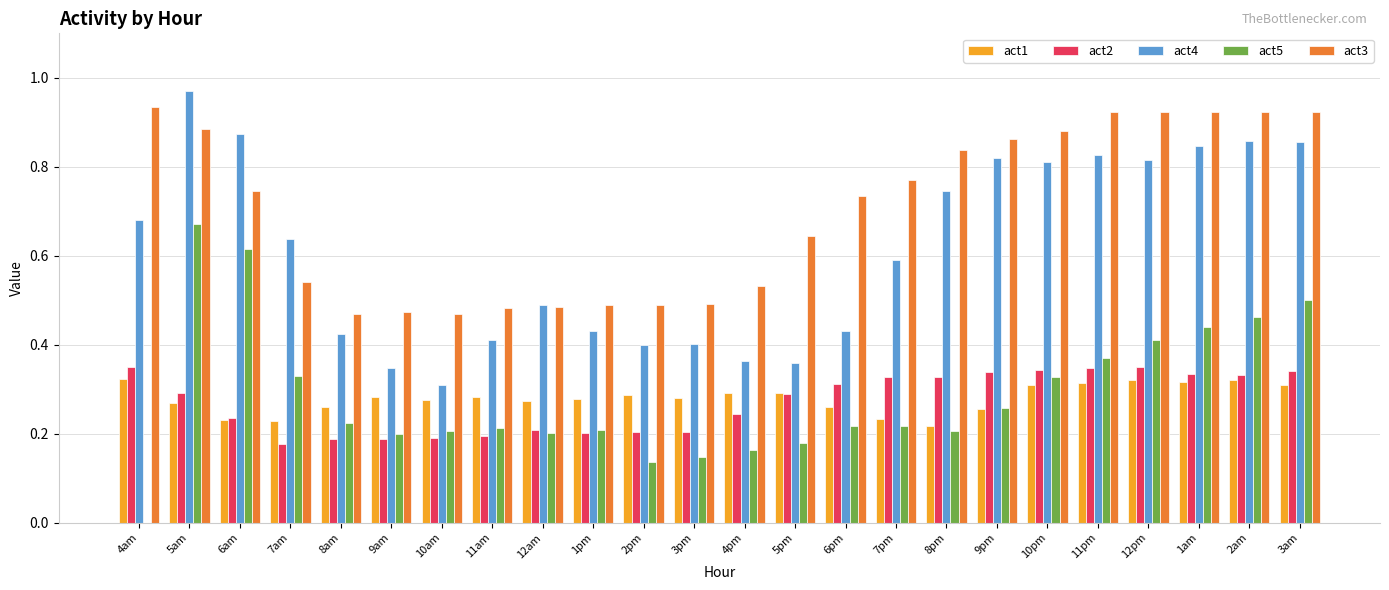

Count the number of data series in this chart.

5